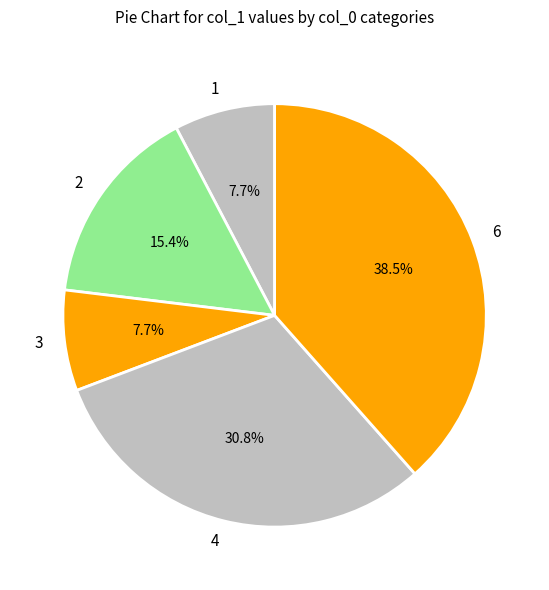

True or false: 3 accounts for 8% of the total.

True